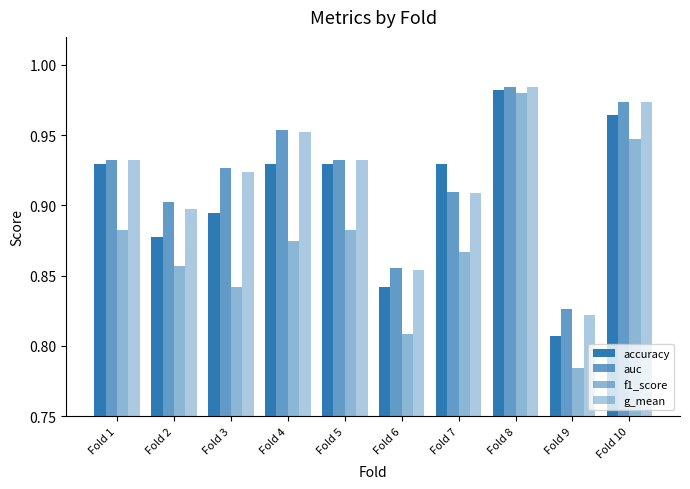

How many distinct data groups are displayed?

4